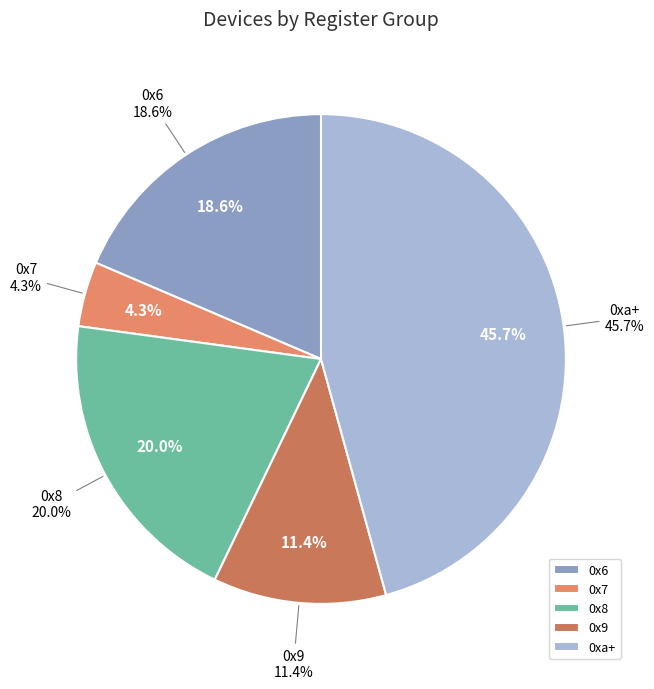

Does any single category account for the majority?

No